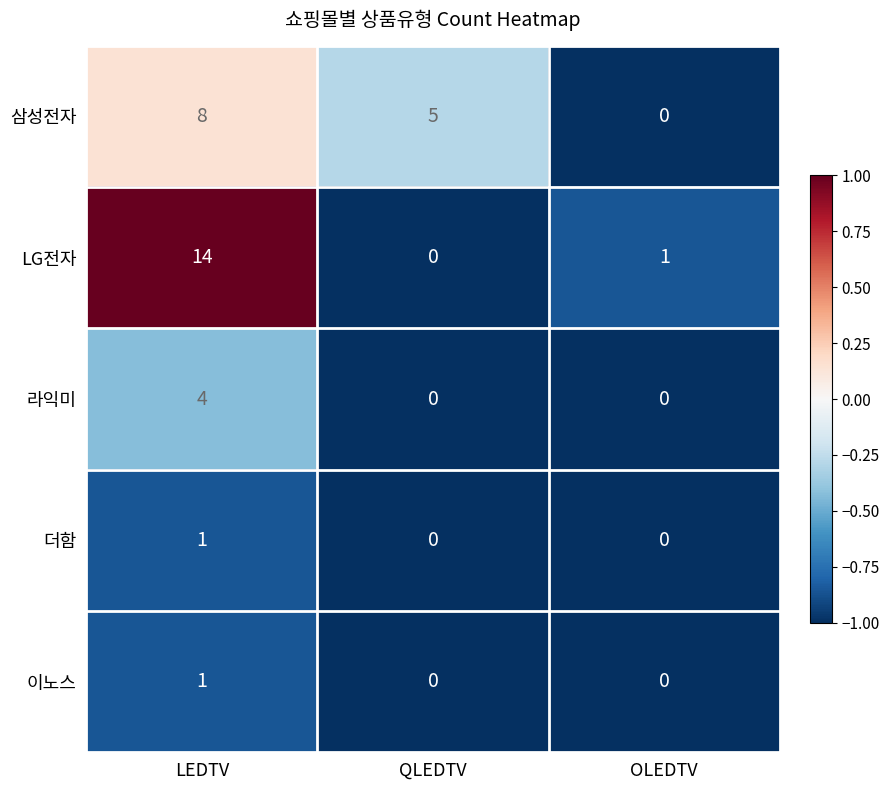

The value of 이노스 at QLEDTV is 0. True or false?

True